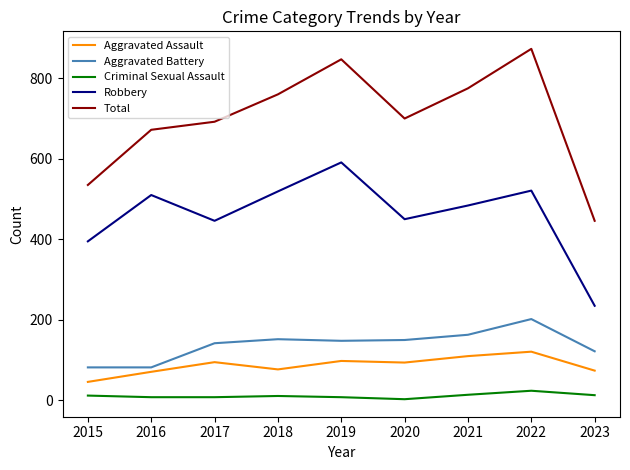

Does the chart display data point markers on the line(s)?

No